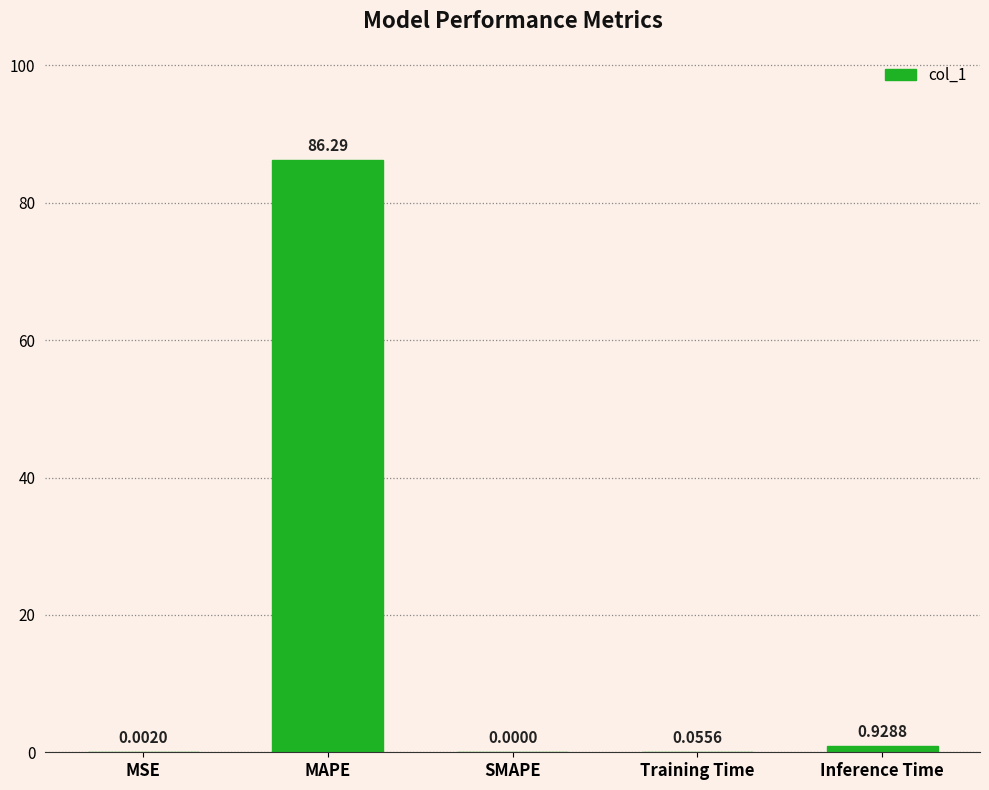

What is the sum of all values?

87.3